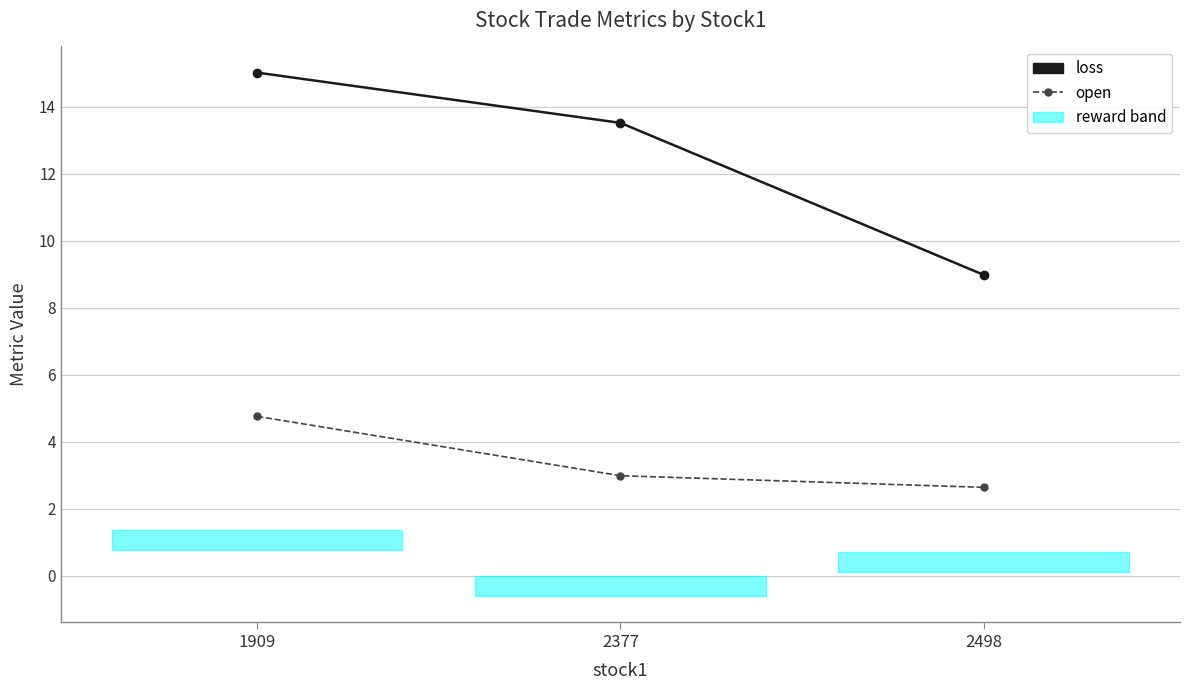

What is the difference between the maximum and minimum values in the open series?

2.1